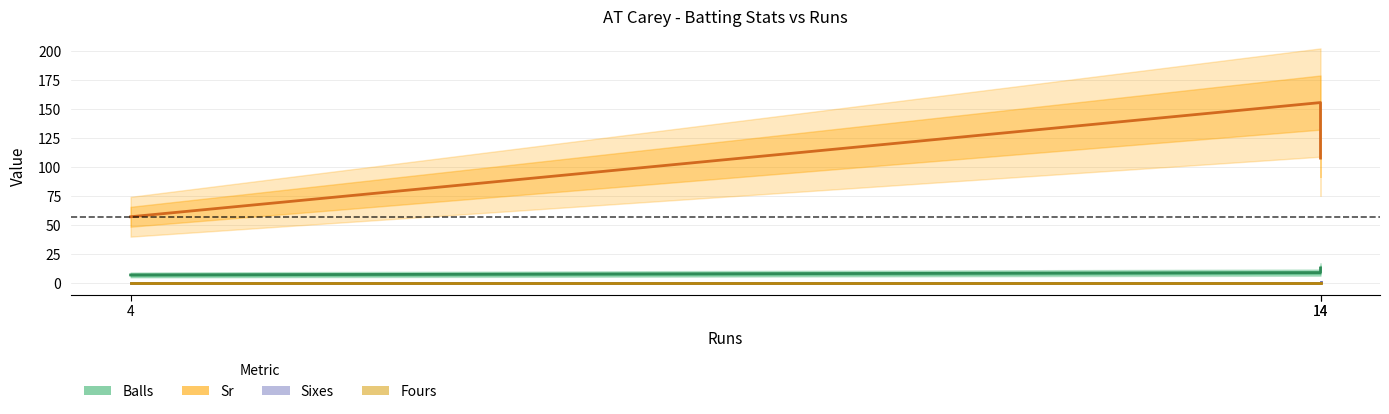

Which has a higher value, 4 or 14?

14